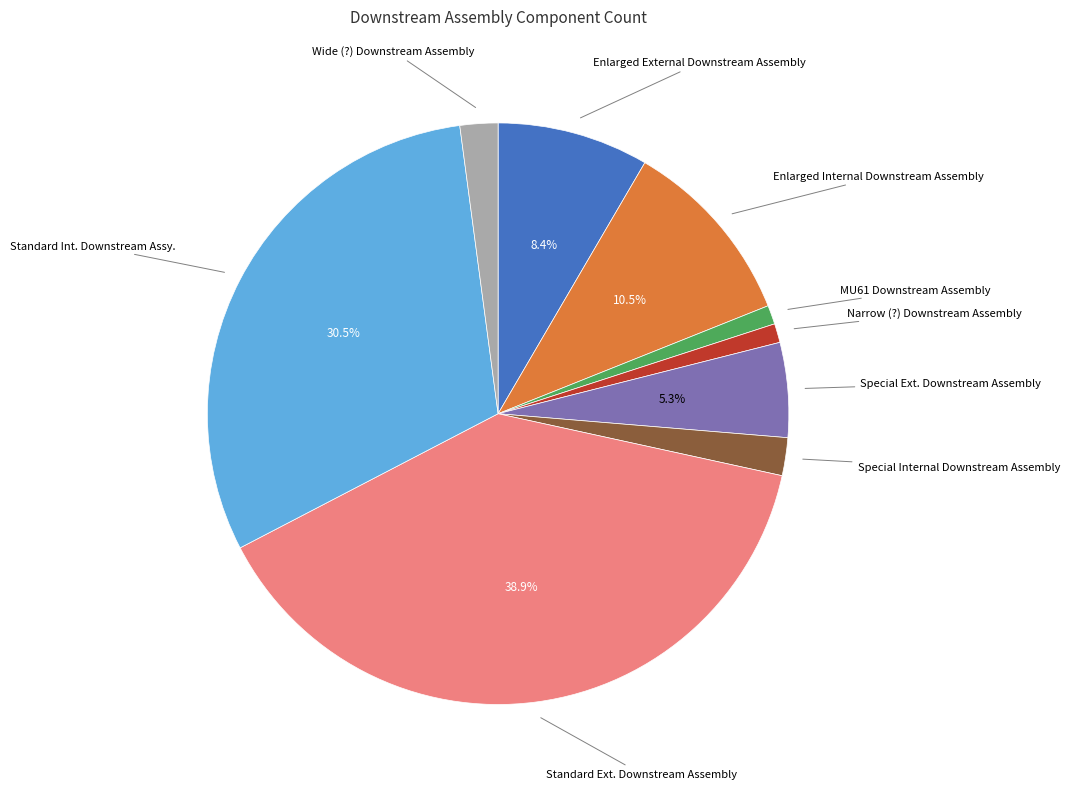

Is there a majority slice in this chart?

No